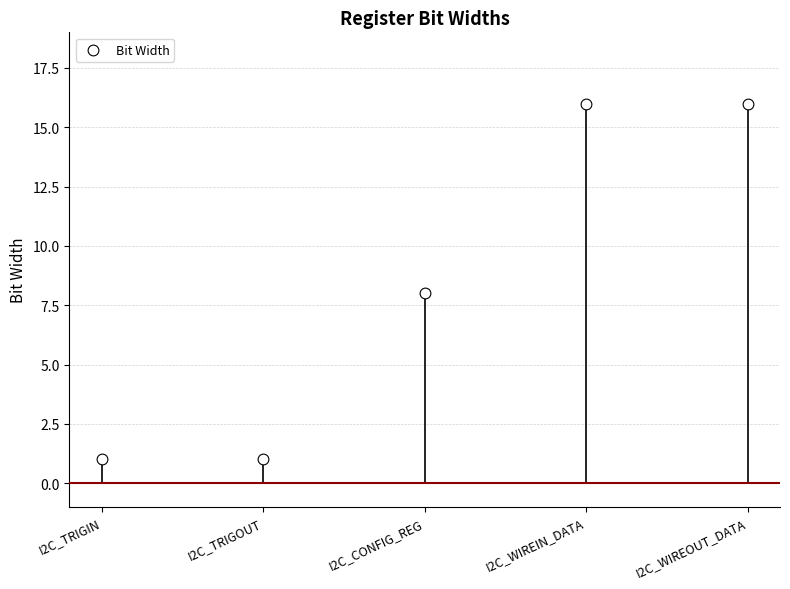

Approximately how many times larger is the value at I2C_CONFIG_REG compared to I2C_WIREIN_DATA?

0.5